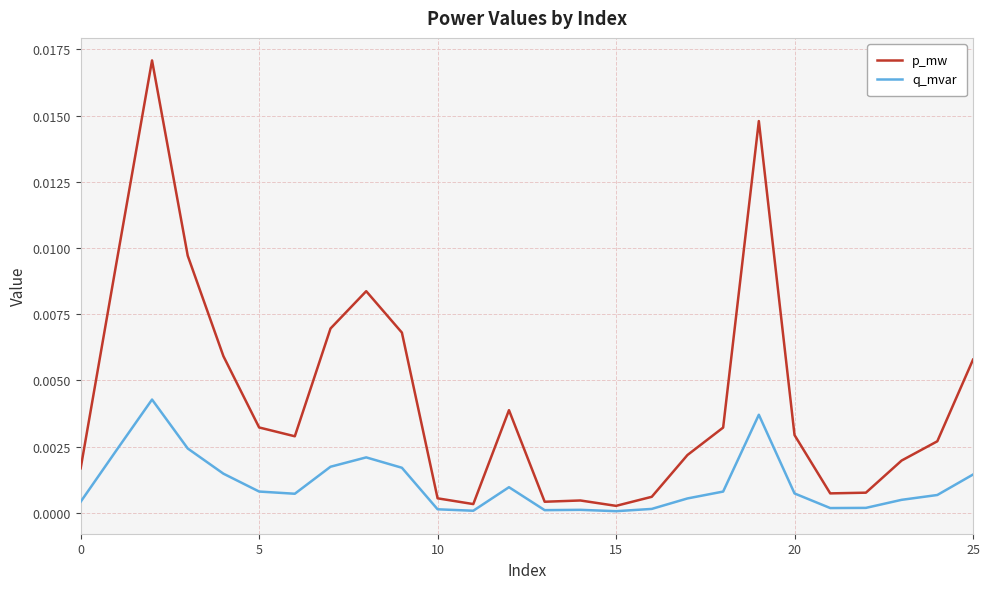

At how many categories does at least one series exceed 0?

26